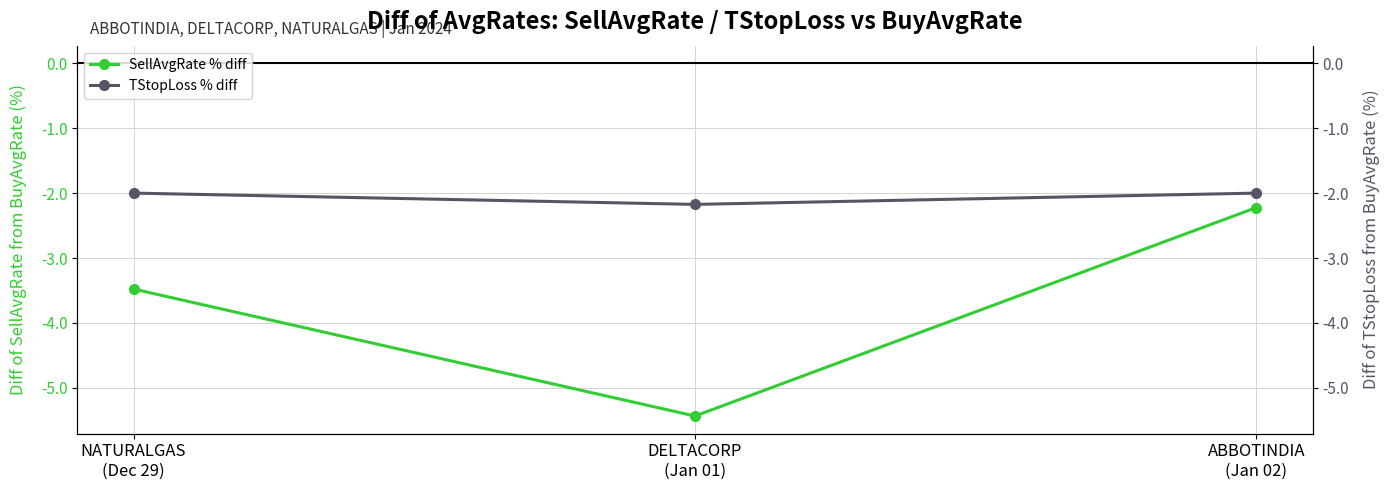

What is the label of the 2nd point from the right?

DELTACORP
(Jan 01)